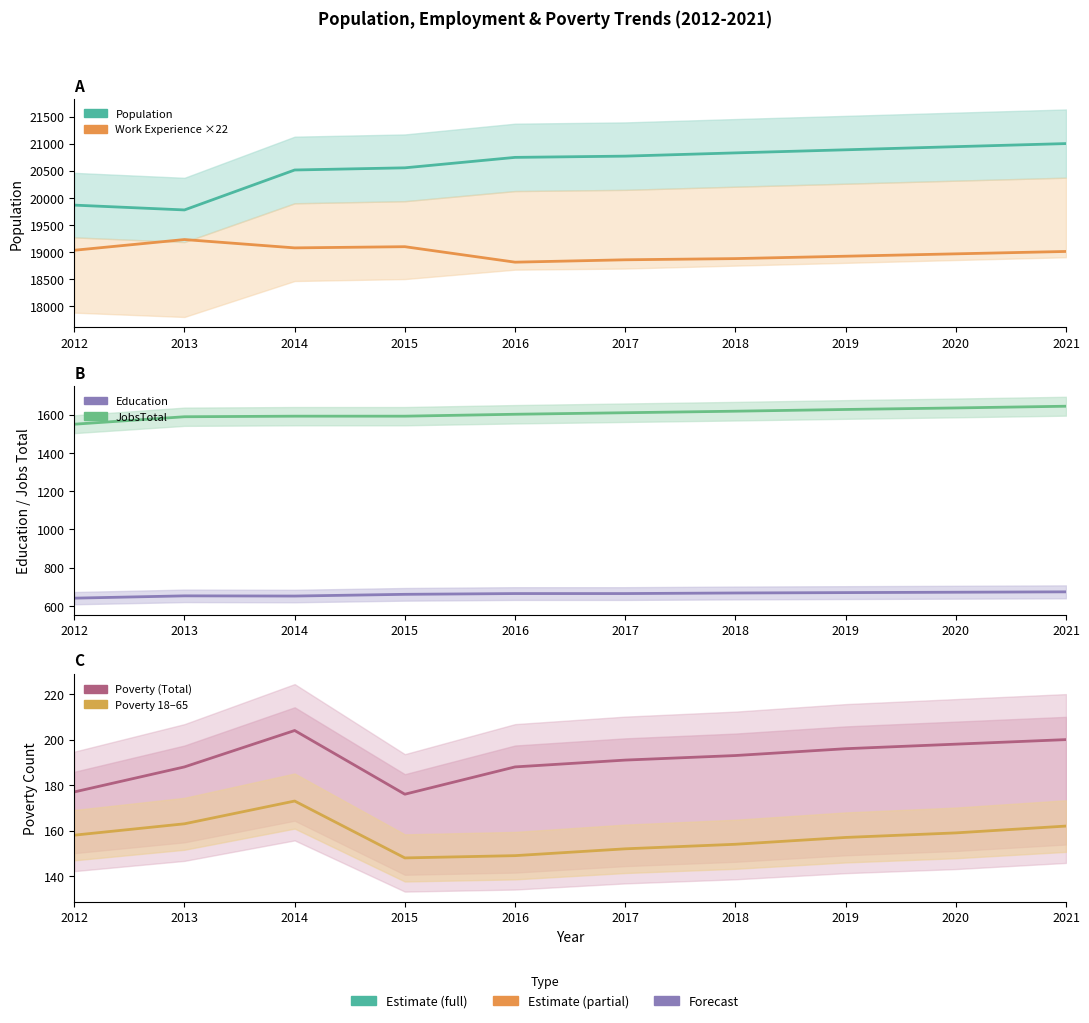

Which series changed the most between 2012 and 2019?

Population